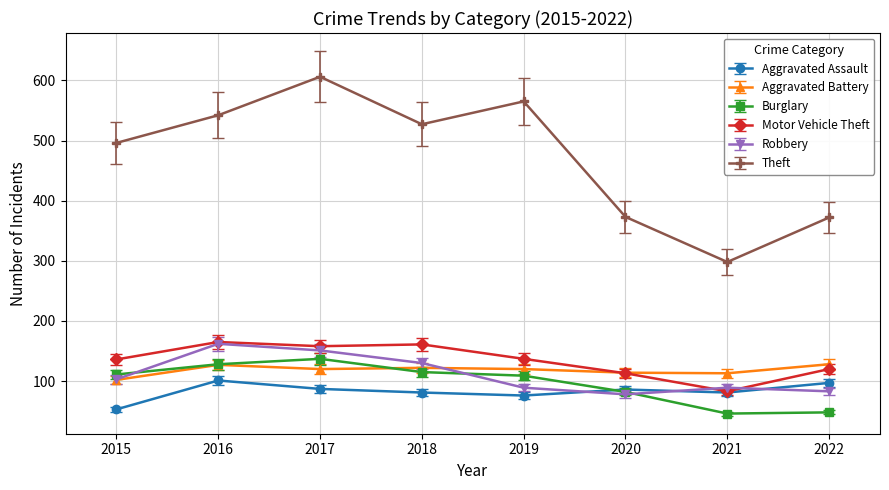

True or false: Burglary has more than 2 points higher than both neighbors.

False